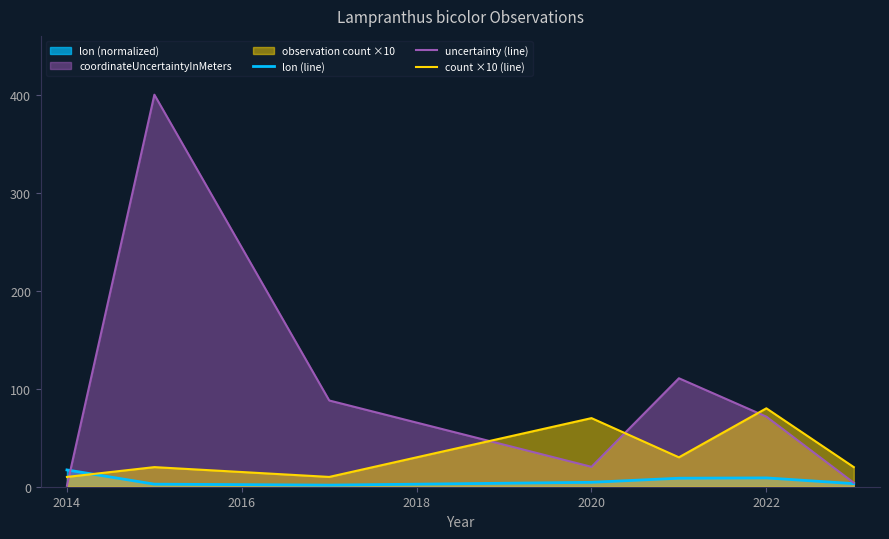

What is the sum of all lon (line) values?

46.7